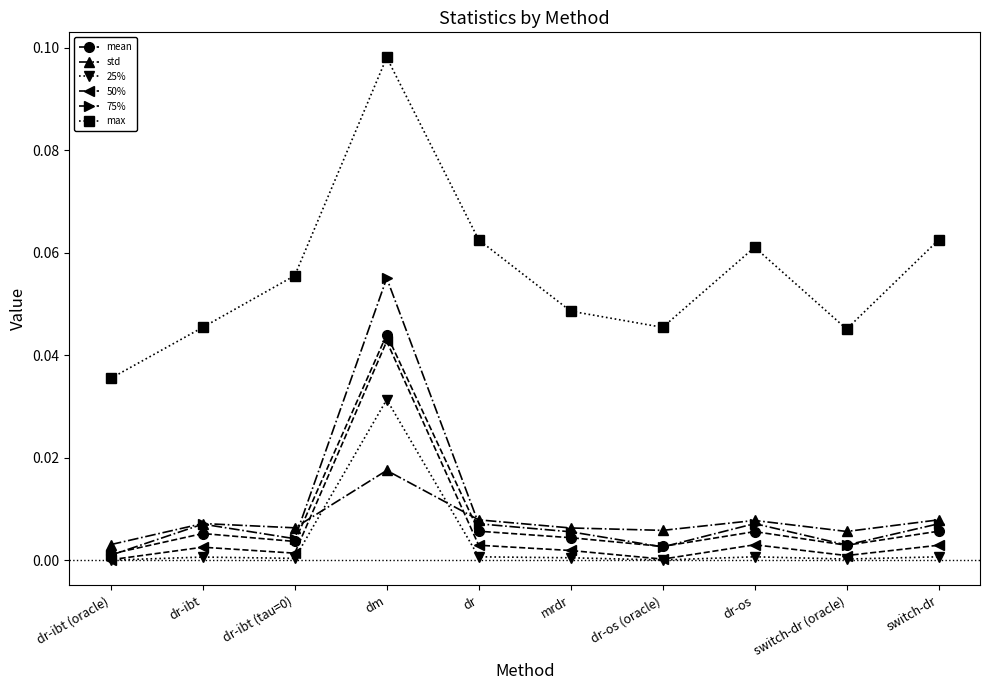

At which category does max reach its first local peak?

dm